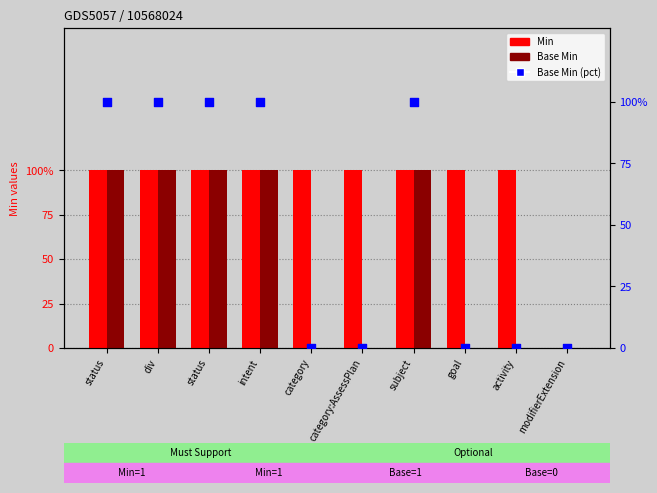

Is the value of Base Min at div greater than the value of Base Min (pct) at goal?

Yes